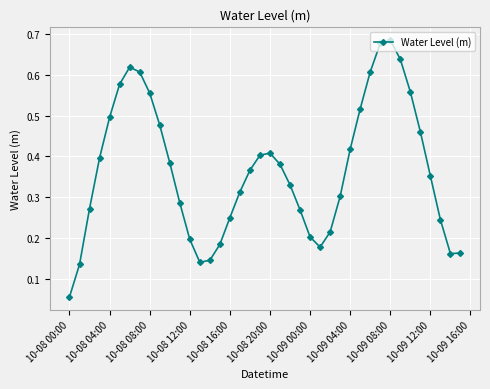

Does the chart have visible grid lines?

Yes